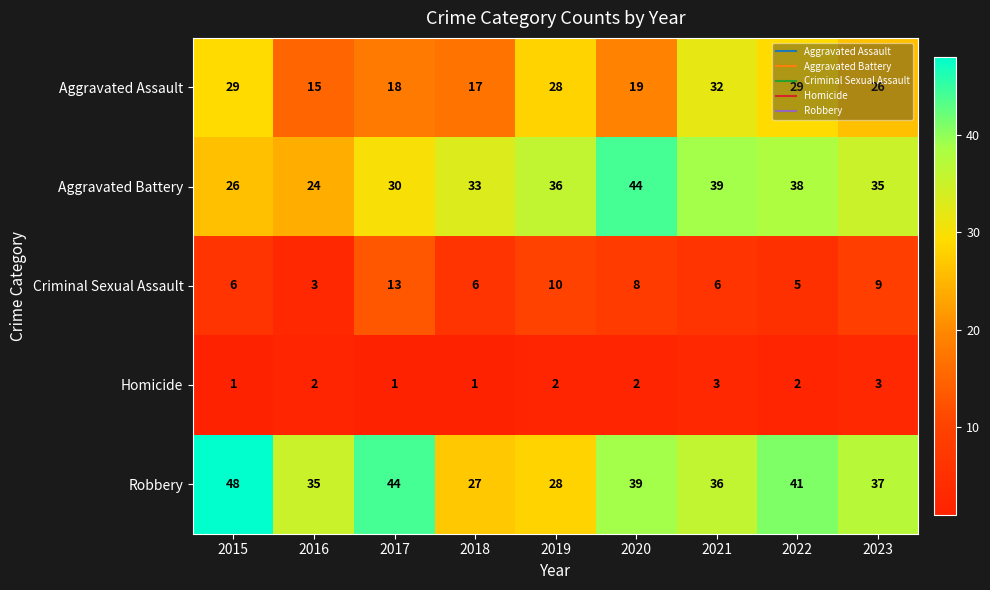

The value of Homicide at 2021 is 3. True or false?

True